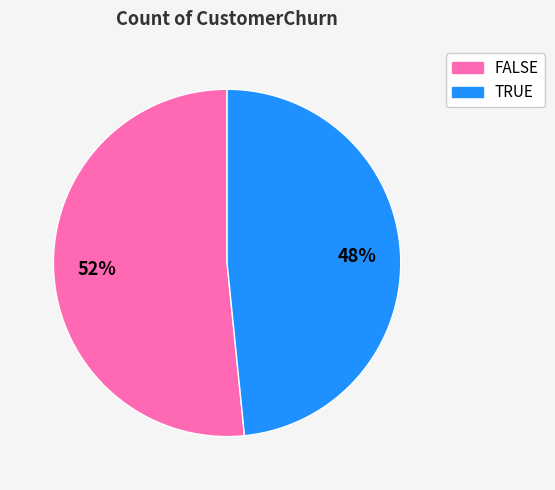

Do TRUE and FALSE together represent more than half of the pie?

Yes